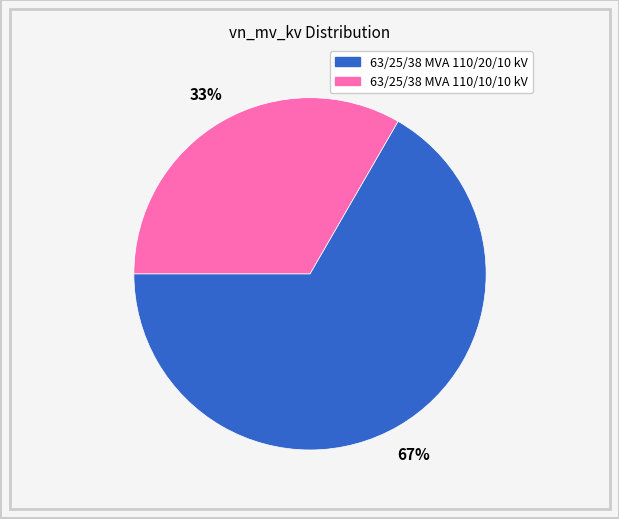

To the nearest percent, what percentage of the pie is 63/25/38 MVA 110/20/10 kV?

67%